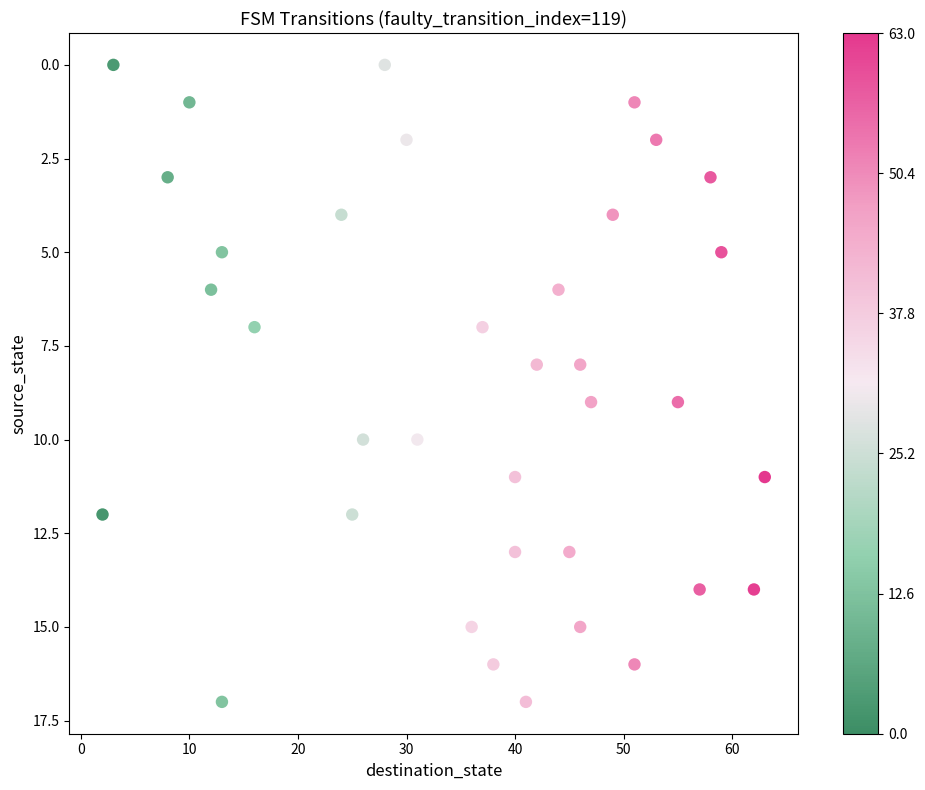

What is the range of X values (max minus min)?

61